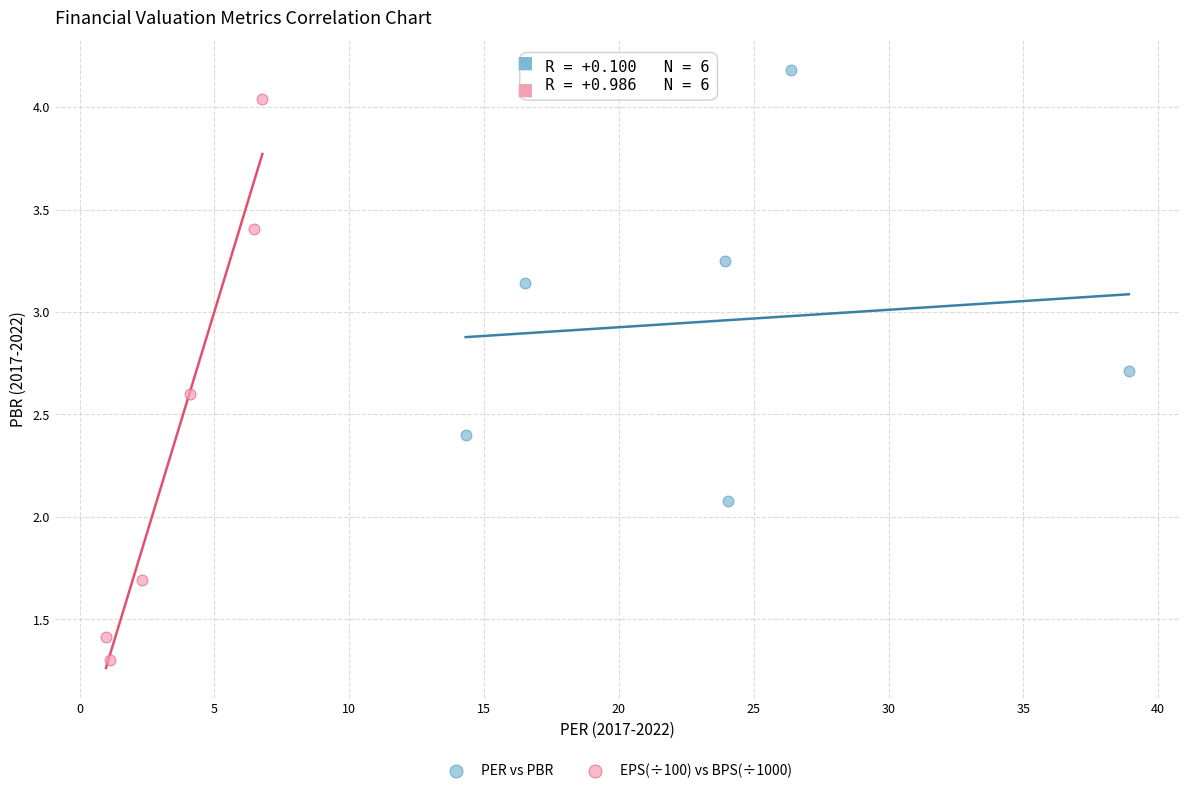

Which series reaches the maximum Y coordinate?

PER vs PBR